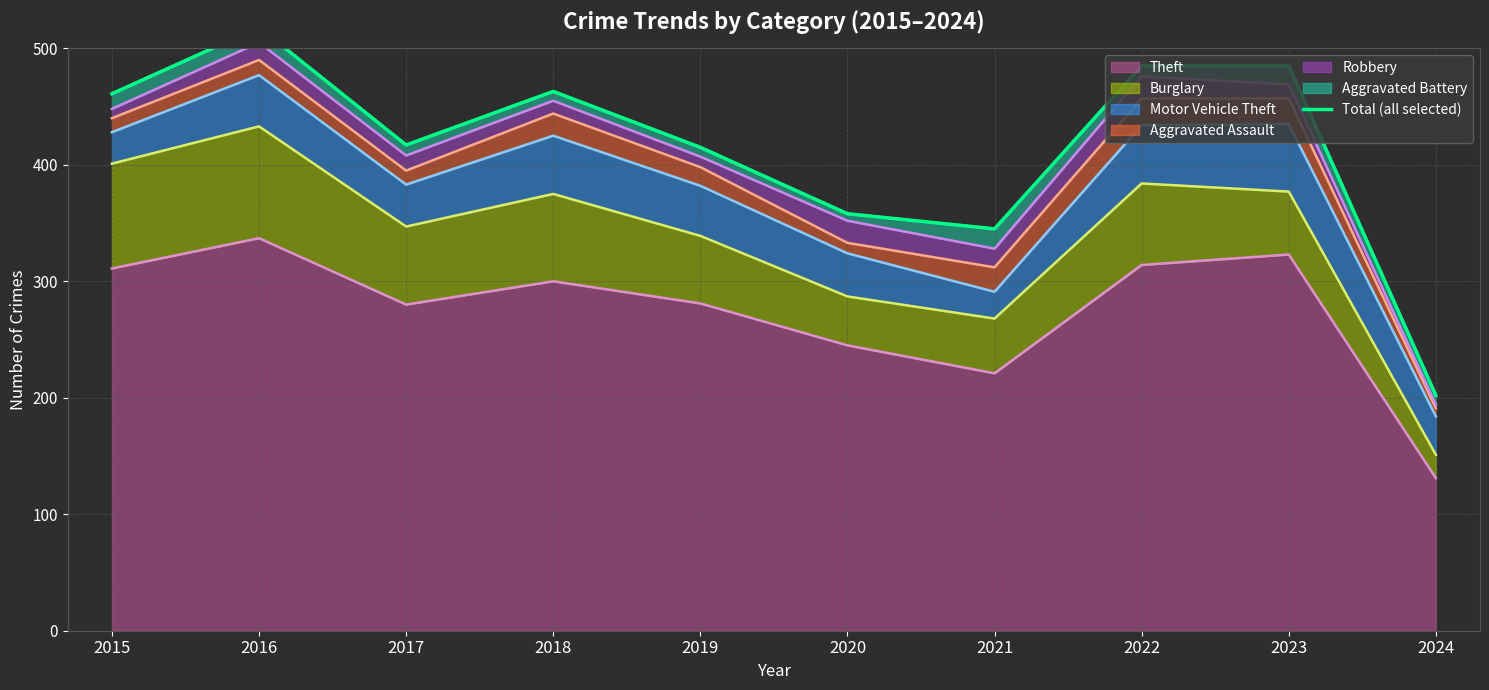

How many interior local peaks (higher than both neighbors) does the data have?

2